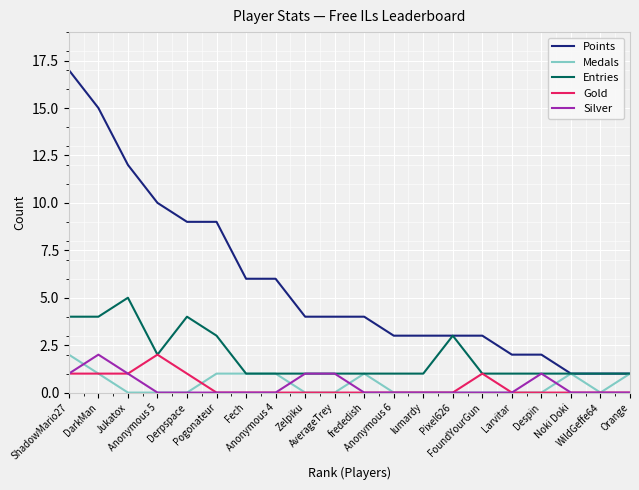

Which series has the largest total across all categories?

Points